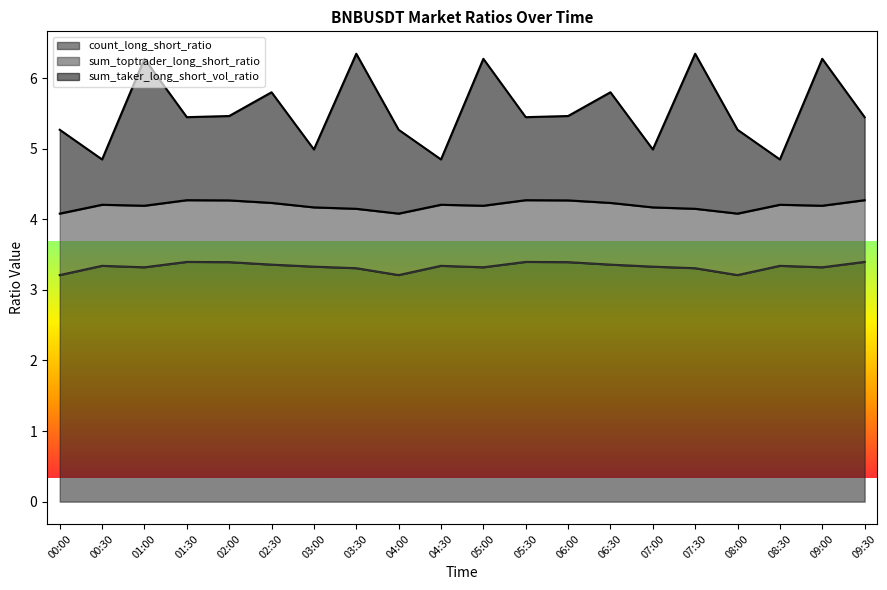

What is the label of the 18th point from the right?

01:00